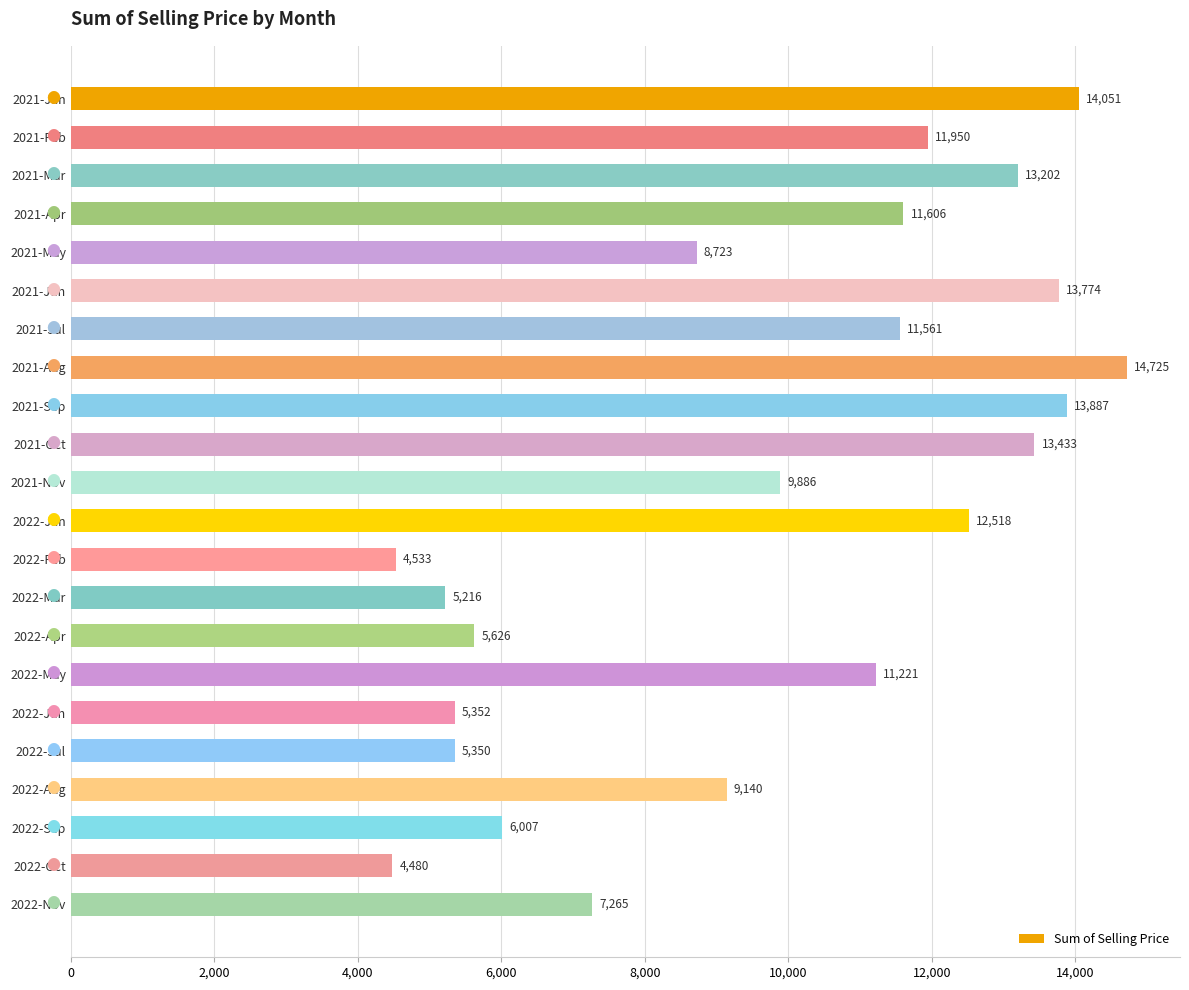

What is the label of the 17th bar from the bottom?

2021-Jun